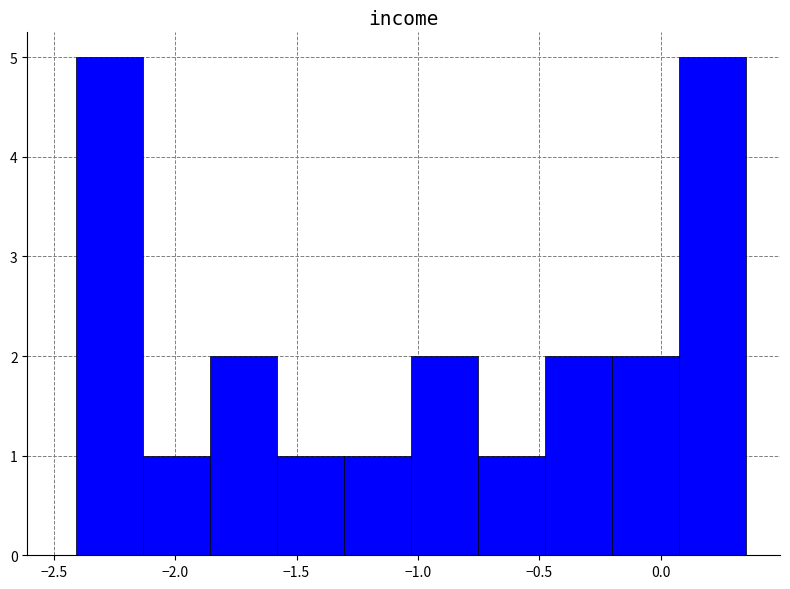

What is the height of the bar covering 0.10 to 0.35 on the x-axis? Neither the bar edges nor the heights are printed on the chart, so give them approximately, as read against the axes.

5